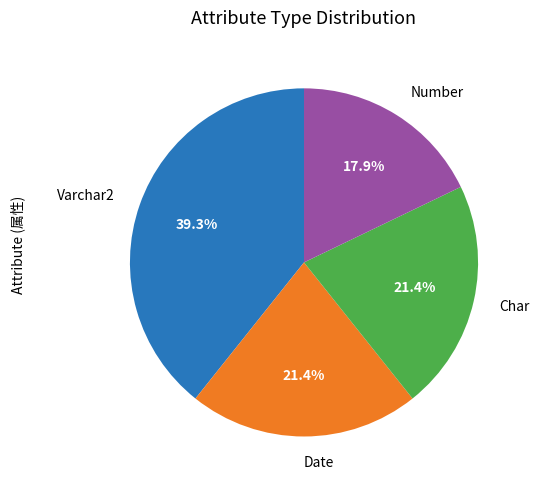

Combined, do Number and Char account for over 50%?

No